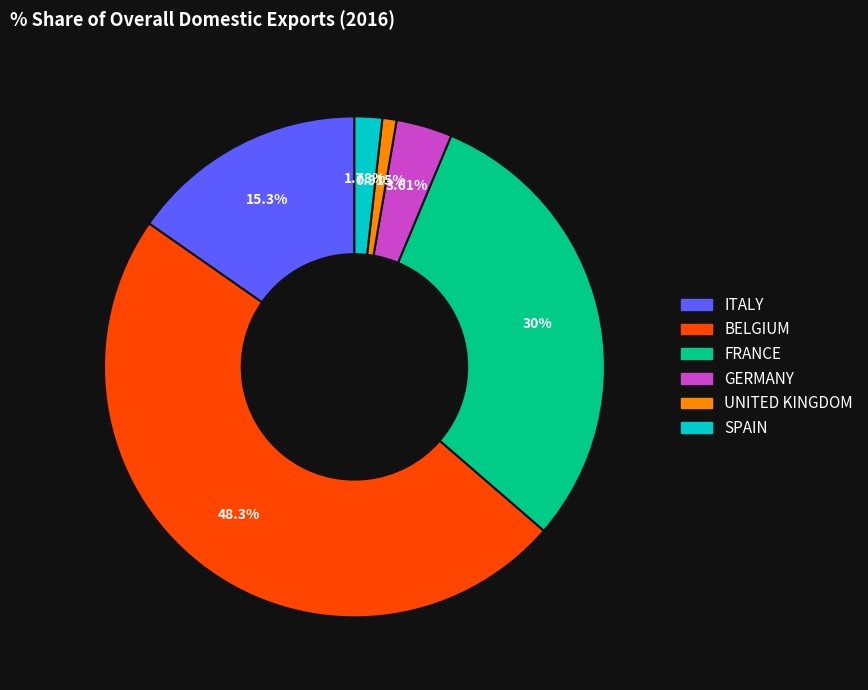

Is it true that SPAIN is 2% of the pie?

True